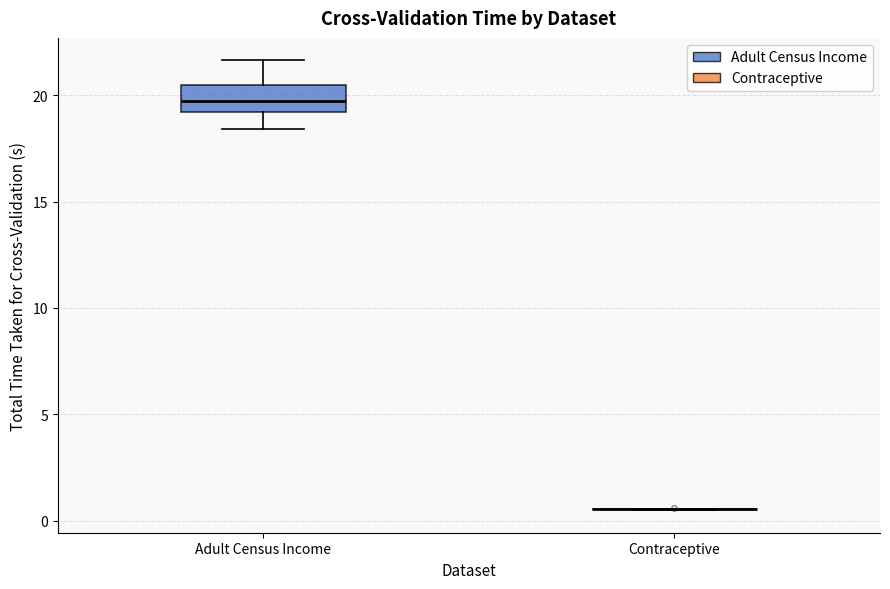

Reading left to right, read every box against the y-axis: the position of its median line, the range the box covers, and the ends of its whiskers. The values are not printed on the chart, so give them approximately, as read against the axis.

Adult Census Income: median 19.5, box 19.0 to 20.5, whiskers 18.5 to 21.5
Contraceptive: box collapsed to a line at 0.5, whiskers 0.5 to 0.5